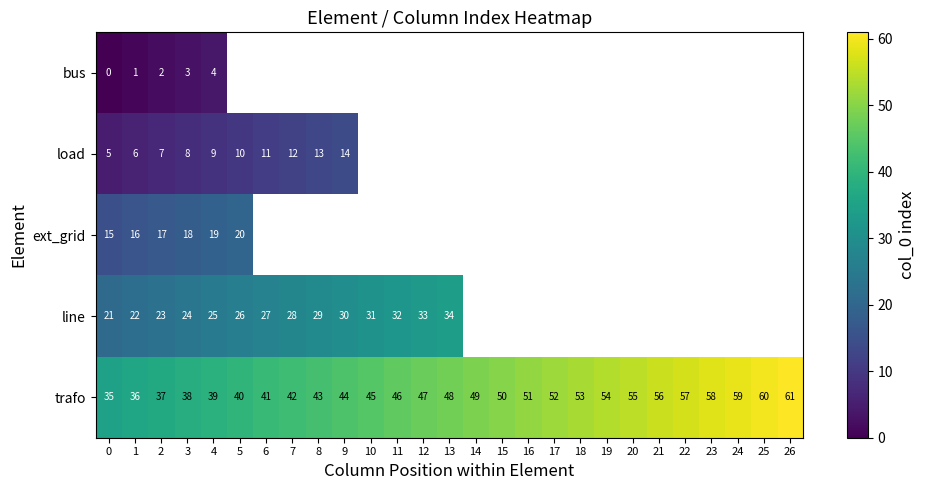

Which series has the widest spread of values?

row_4